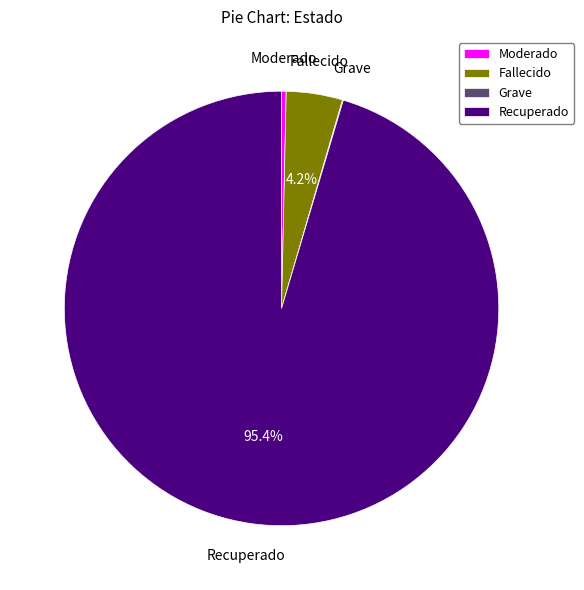

What is the majority slice?

Recuperado